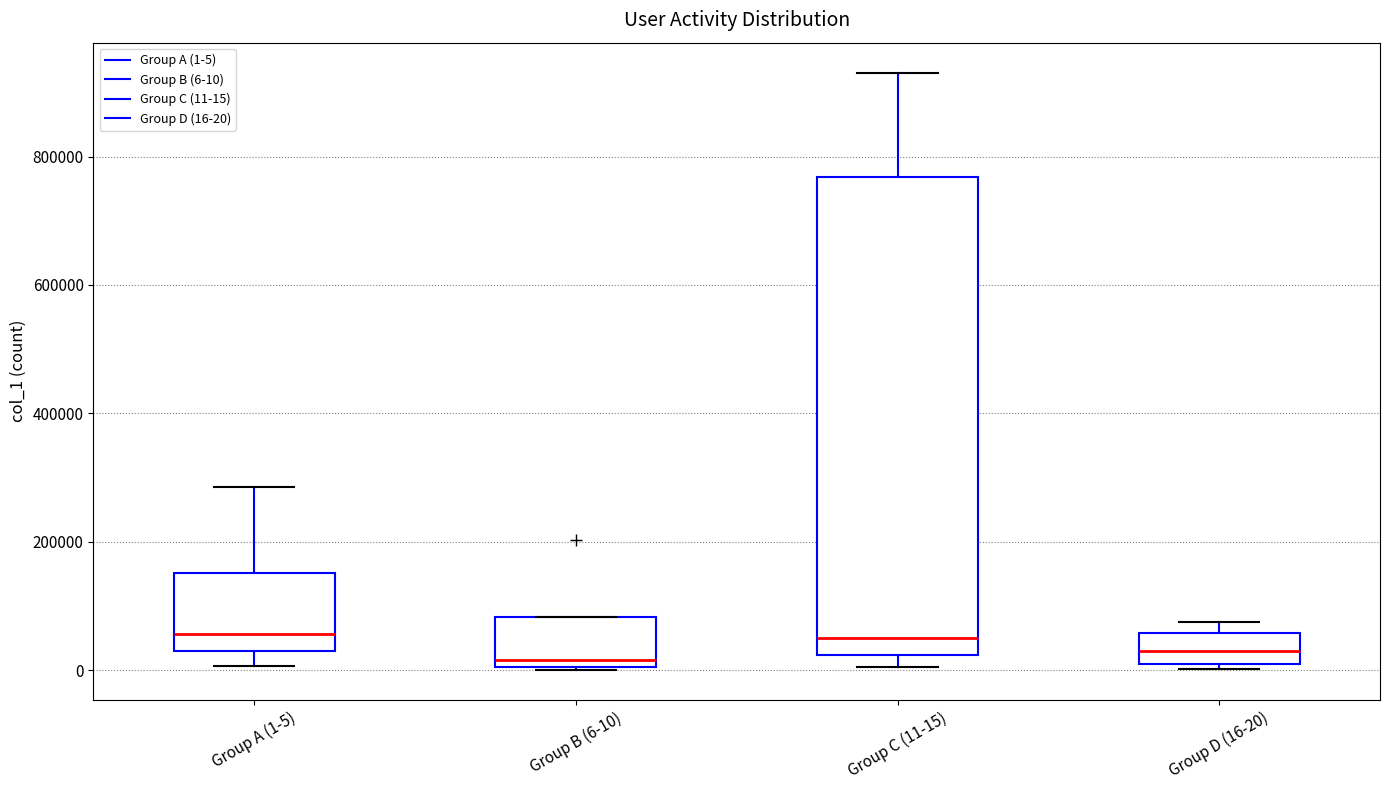

Reading left to right, read every box against the y-axis: the position of its median line, the range the box covers, and the ends of its whiskers. The values are not printed on the chart, so give them approximately, as read against the axis.

Group A (1-5): median 60000, box 20000 to 160000, whiskers 0 to 280000
Group B (6-10): median 20000, box 0 to 80000, whiskers 0 to 80000
Group C (11-15): median 60000, box 20000 to 760000, whiskers 0 to 940000
Group D (16-20): median 20000, box 0 to 60000, whiskers 0 (just below the box's lower edge) to 80000